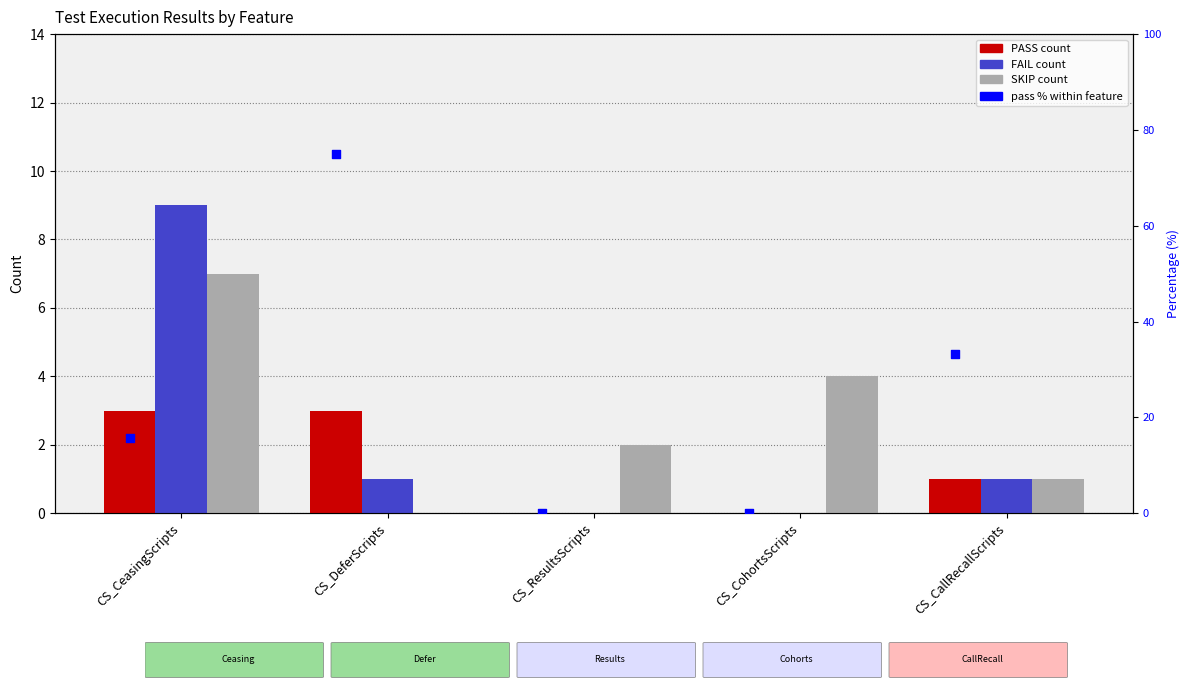

Which series reaches the maximum Y coordinate?

pass %